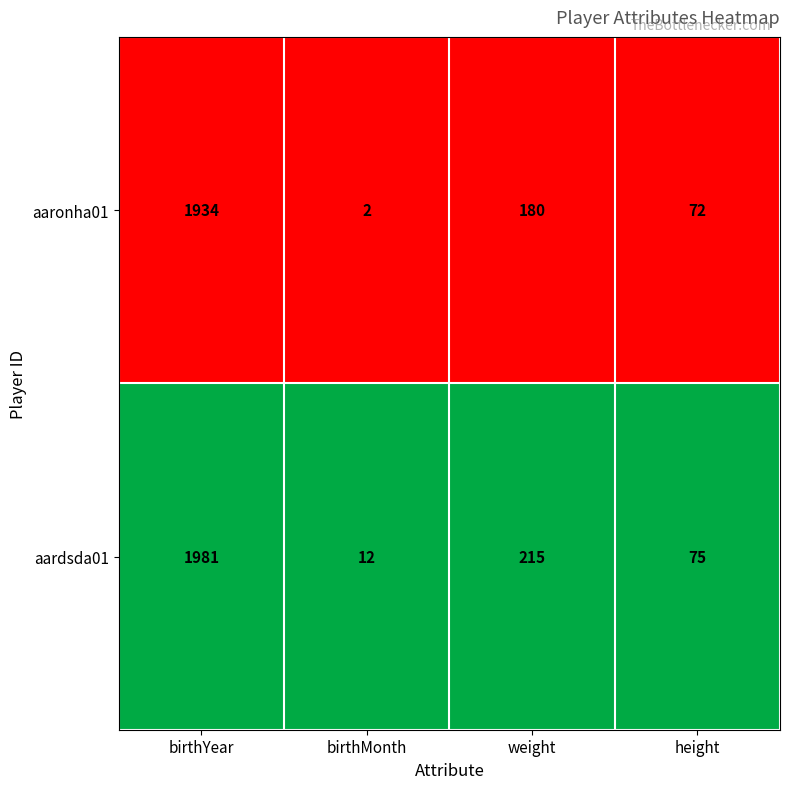

Rank the series by their maximum value, from highest to lowest.

aardsda01, aaronha01